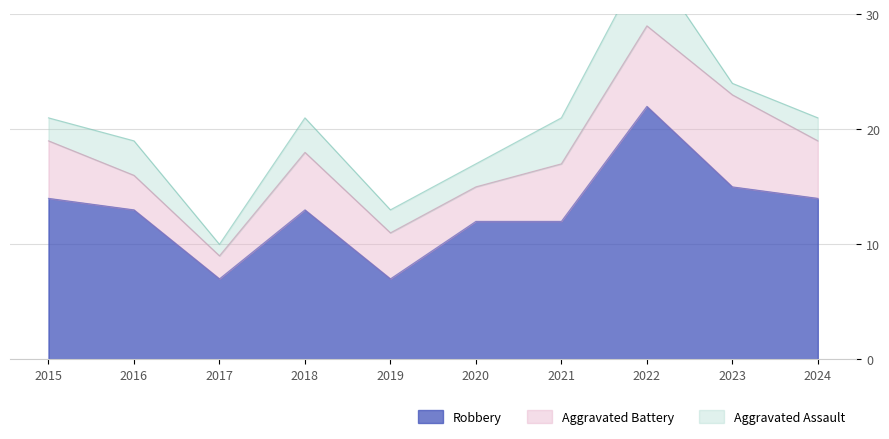

How many interior local peaks does the Robbery series have?

2